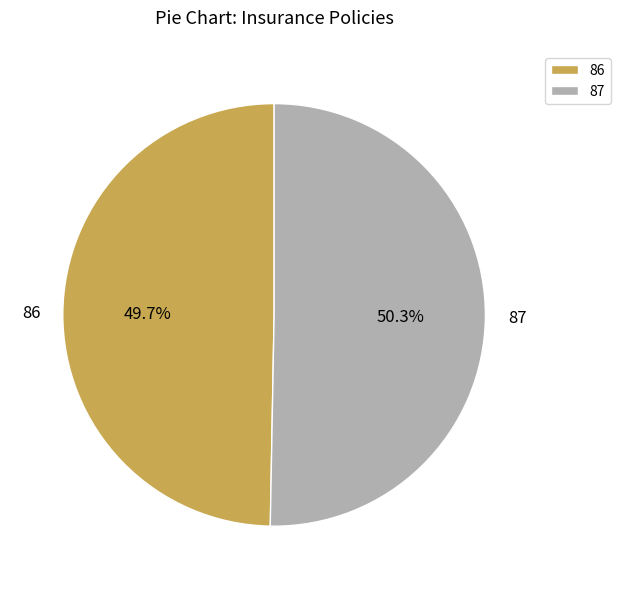

Is it true that 87 is 56% of the pie?

False